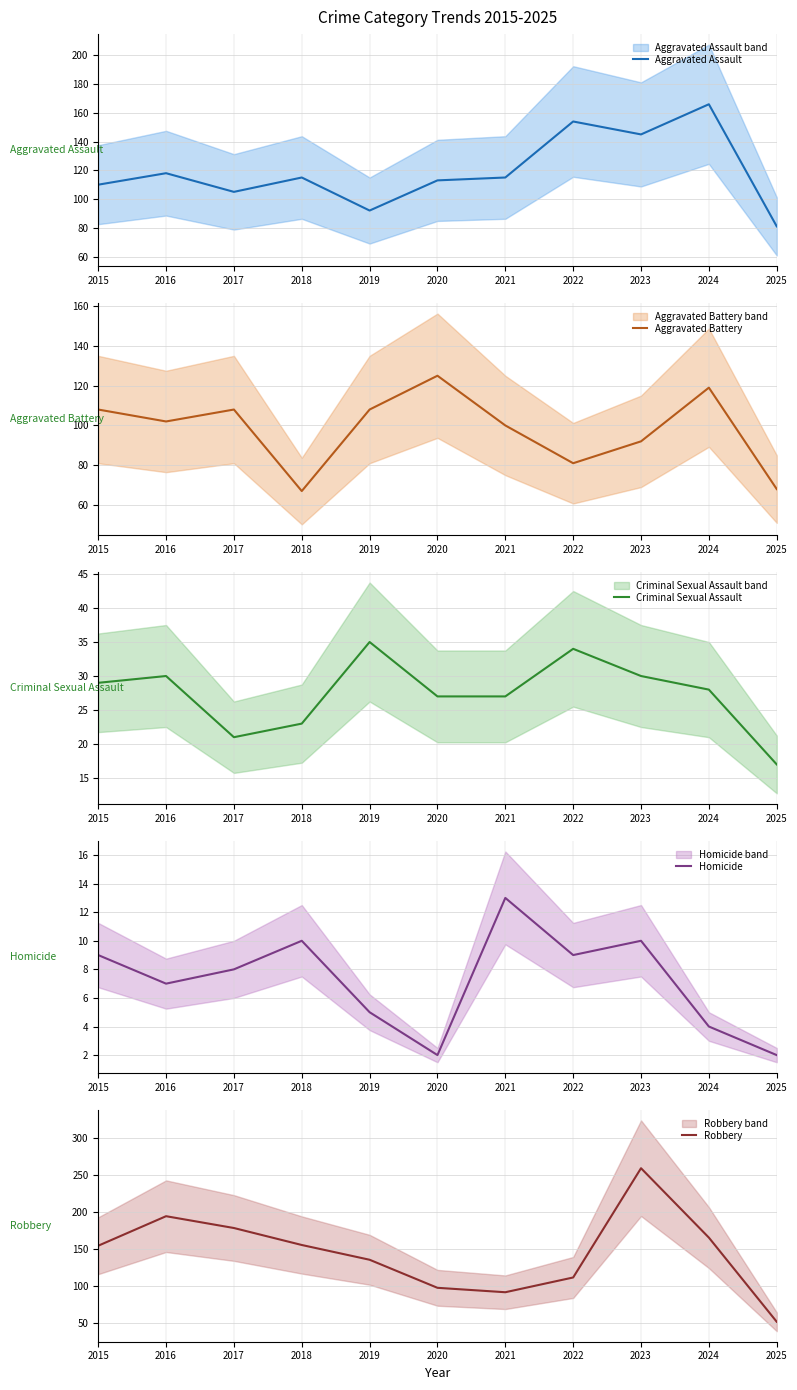

Where does the Aggravated Assault series first go above 115?

2016